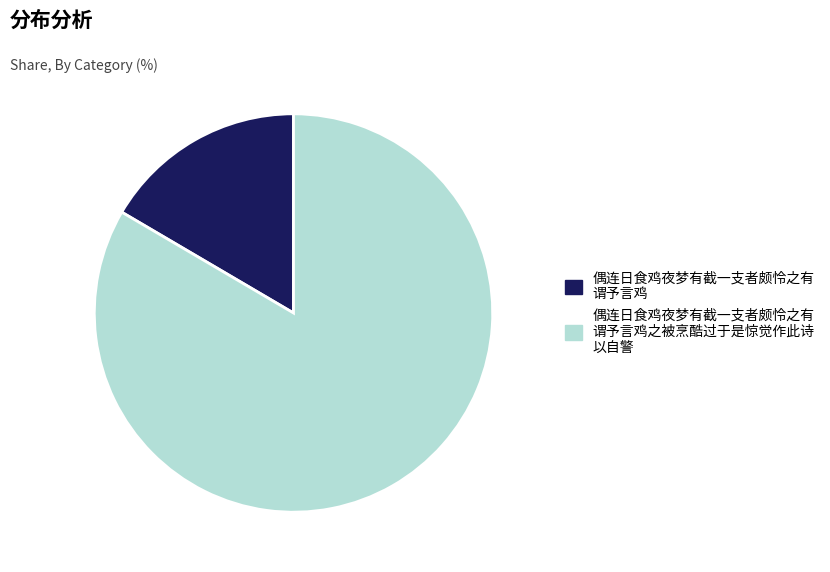

Is there a majority slice in this chart?

Yes